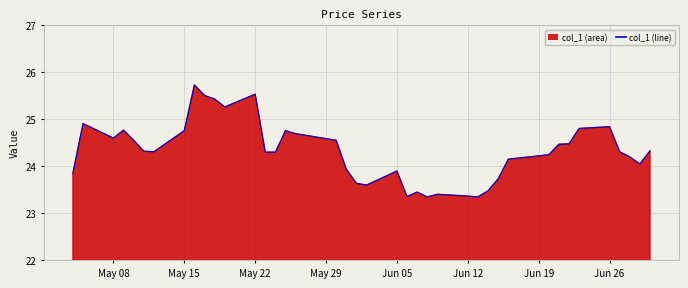

What is the difference between the maximum and minimum values?

2.4